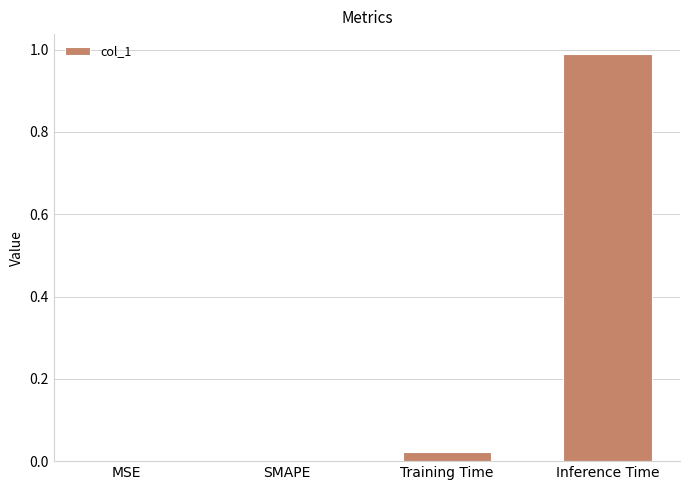

What is the change in value from MSE to Inference Time?

+1.0